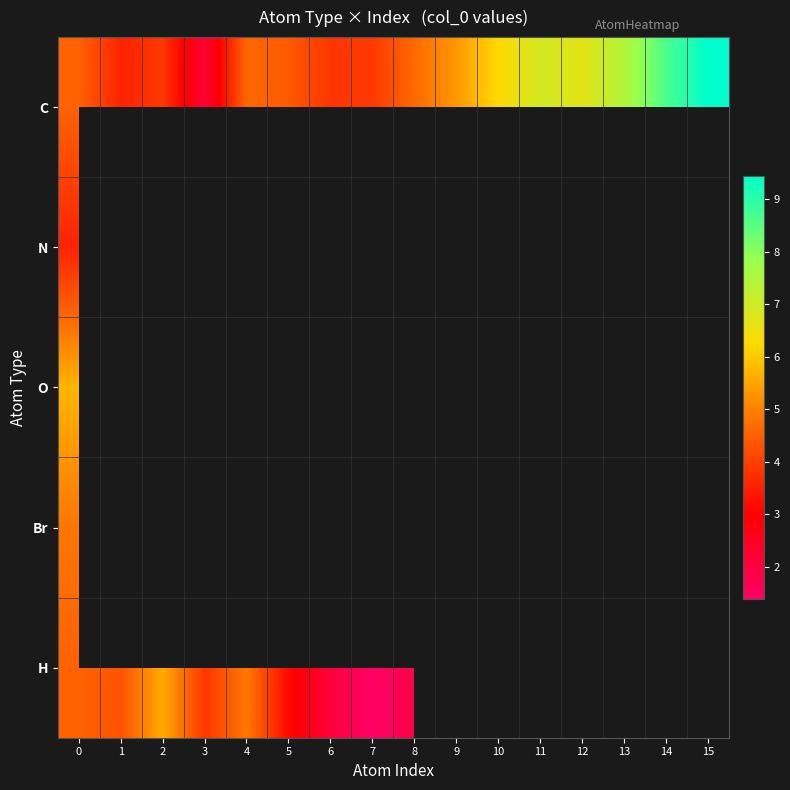

The H series shows 3.9 at 3. True or false?

True